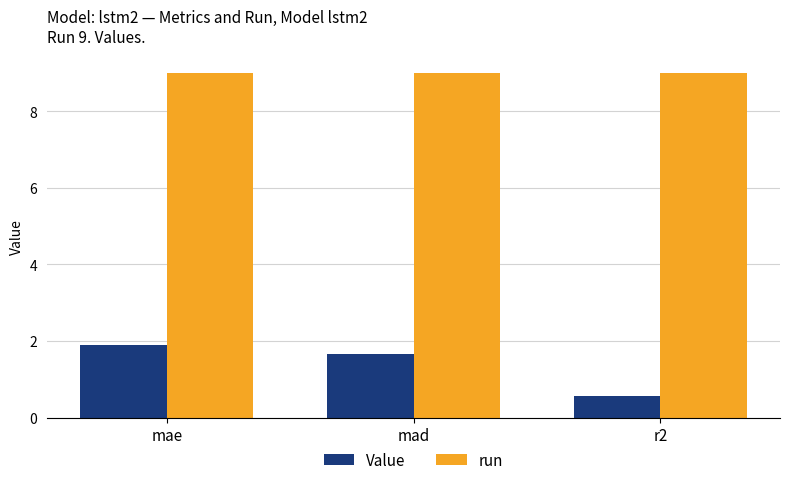

What is the spread (max minus min) of values at mad?

7.4